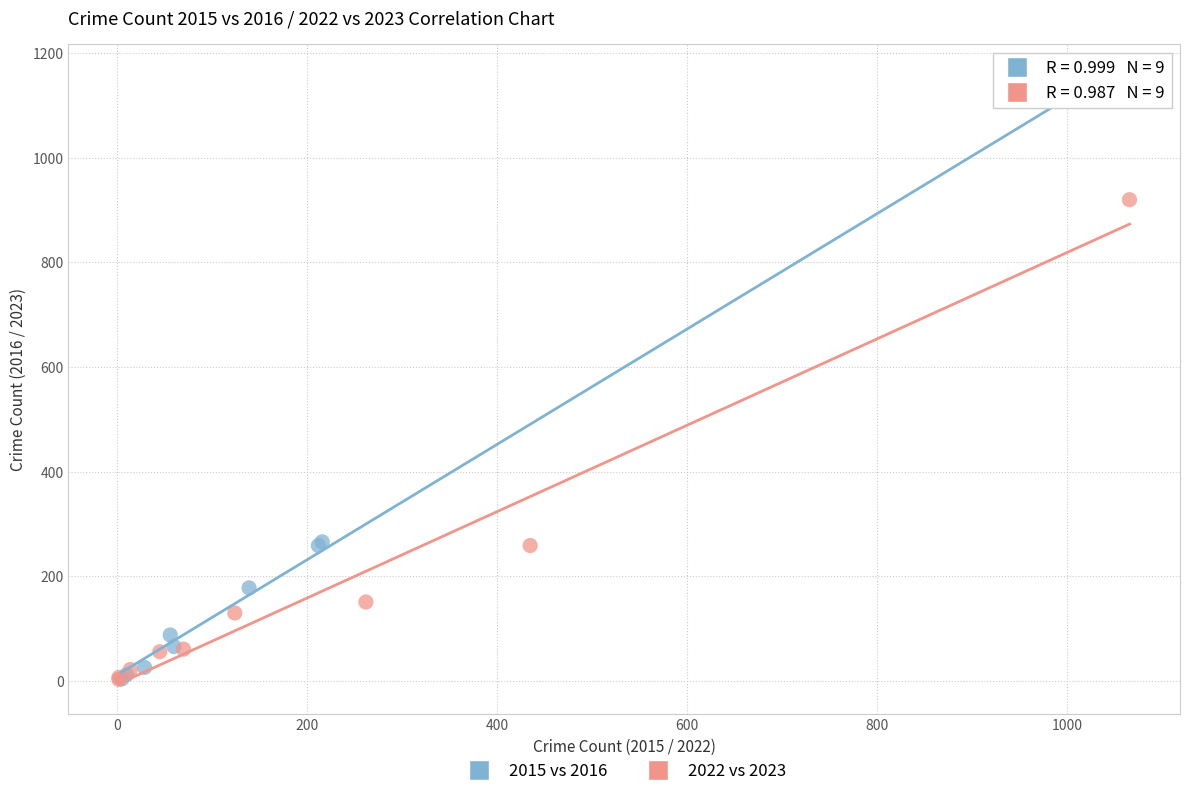

Which series reaches the maximum Y coordinate?

2015 vs 2016